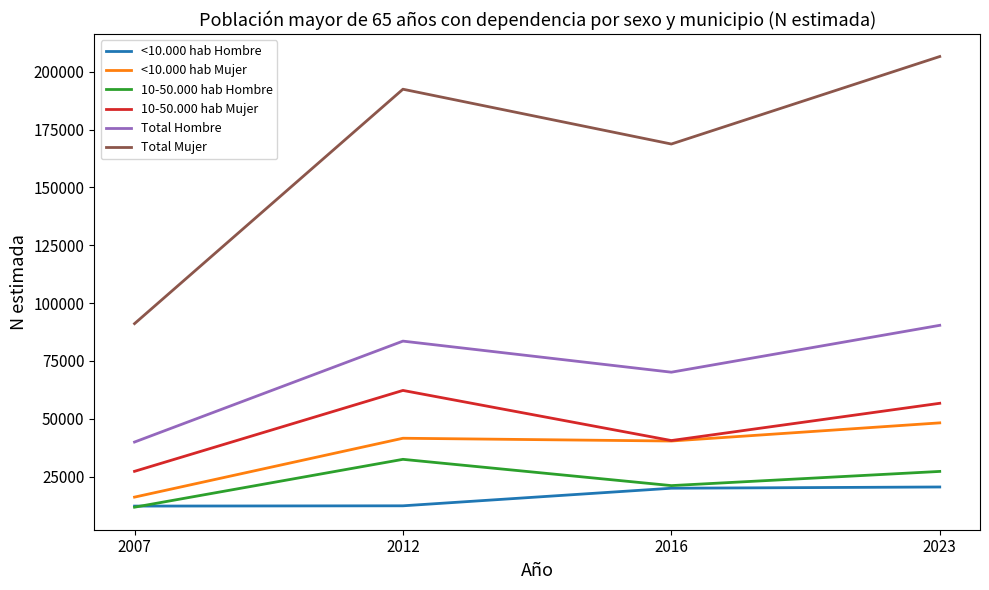

What is the smallest value displayed?

11732